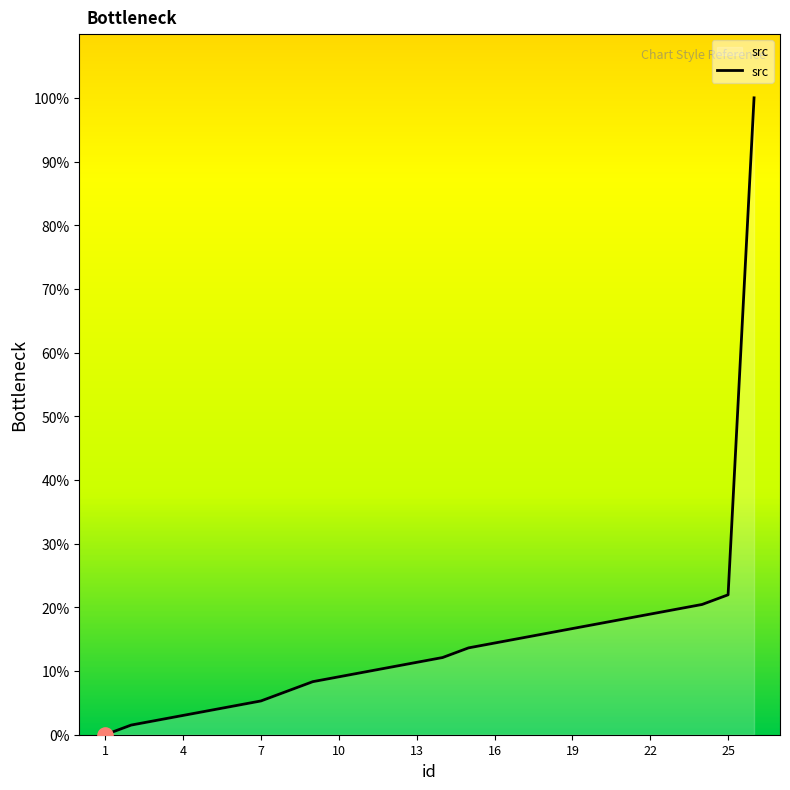

What is the greatest value displayed?

100.0